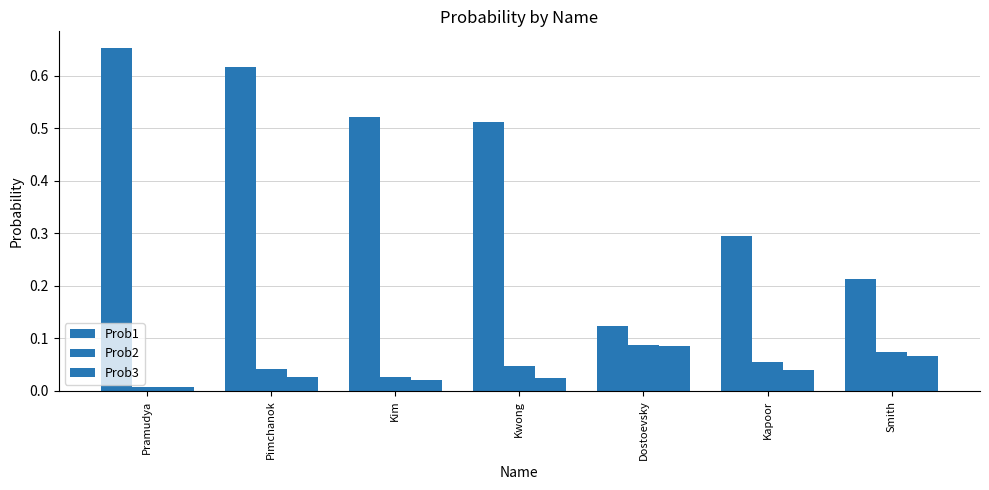

How many categories are shown in the chart?

7